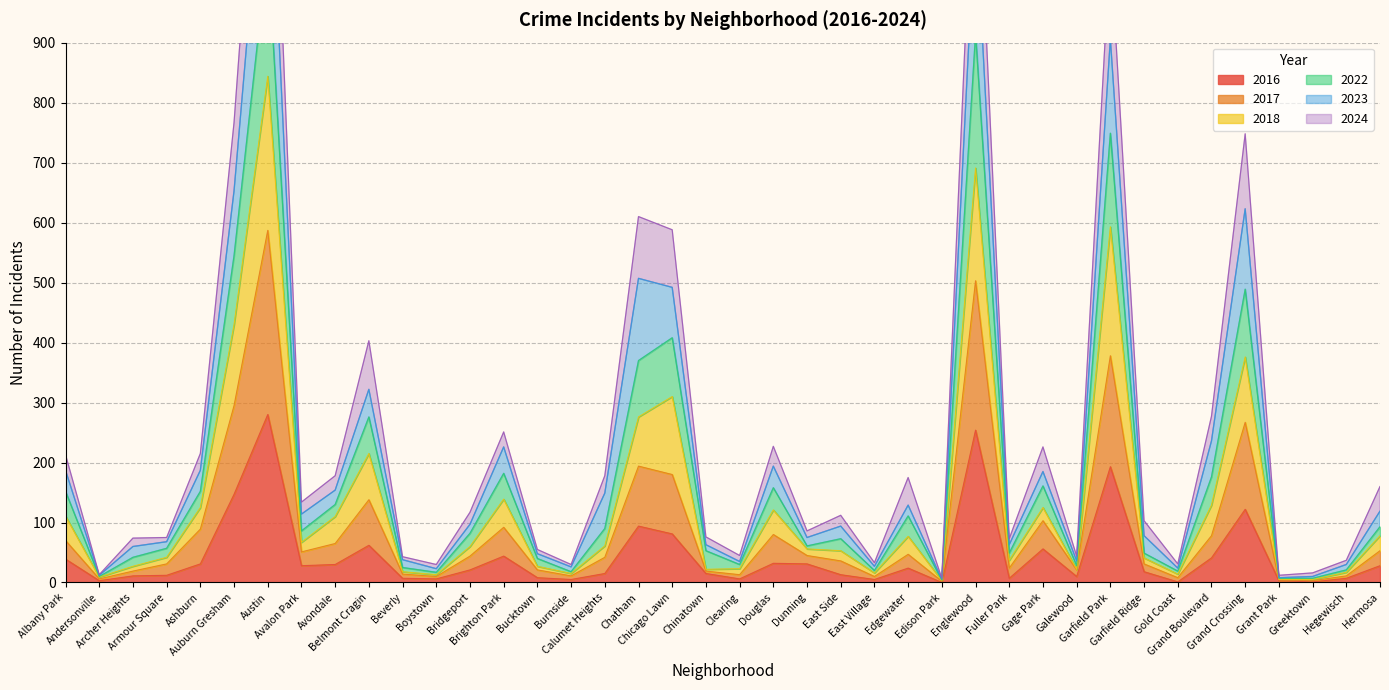

Which series has the widest spread of values?

2023